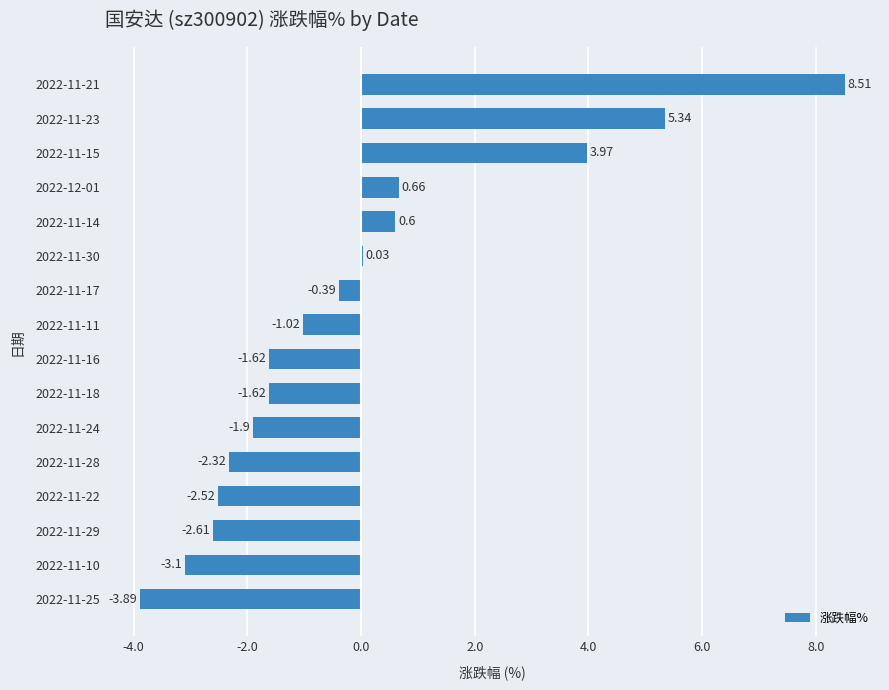

What is the change in value from 2022-11-10 to 2022-11-30?

+3.1